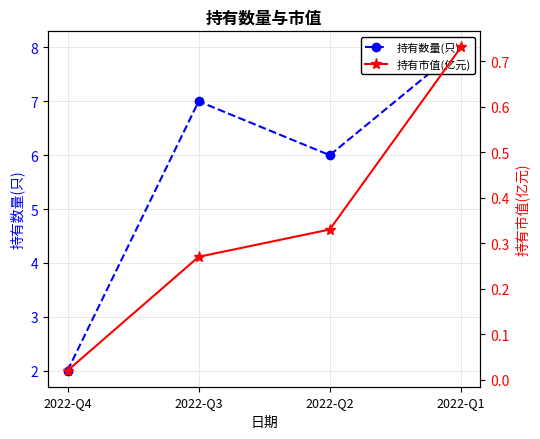

Which category has the lowest value in the 持有数量(只) series?

2022-Q4